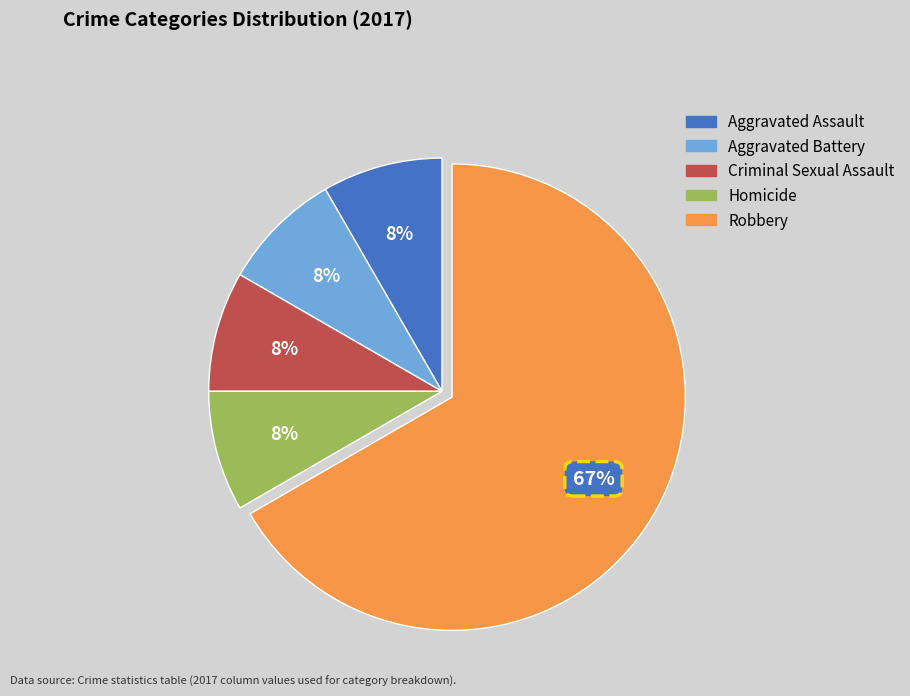

What percentage is the Aggravated Battery slice, to the nearest percent?

8%